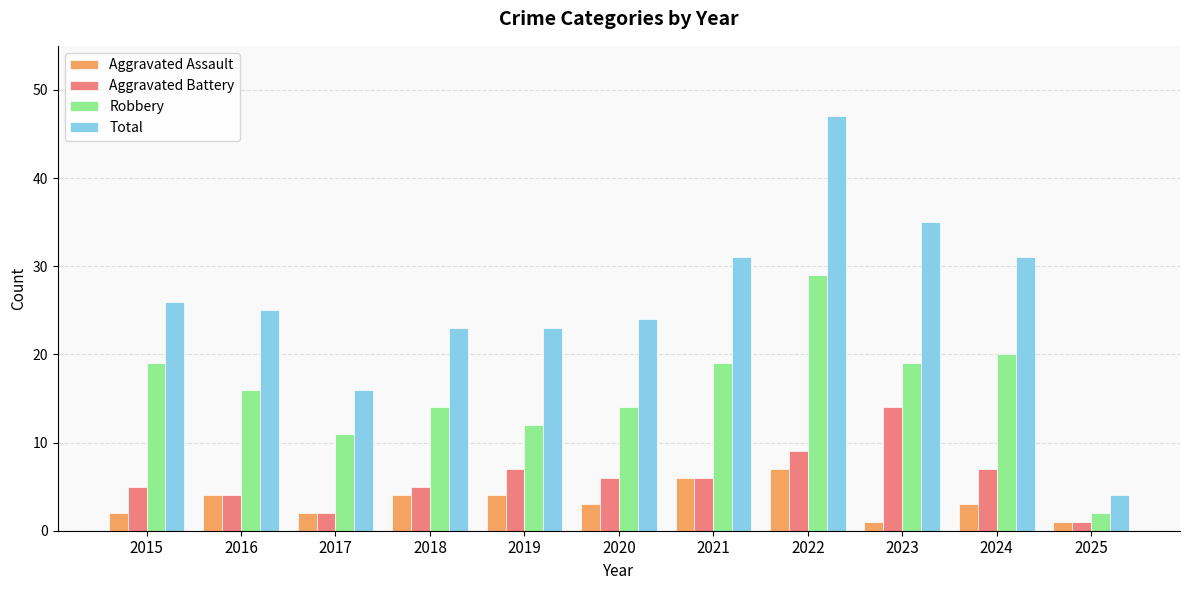

What is the highest value of the Aggravated Battery series?

14